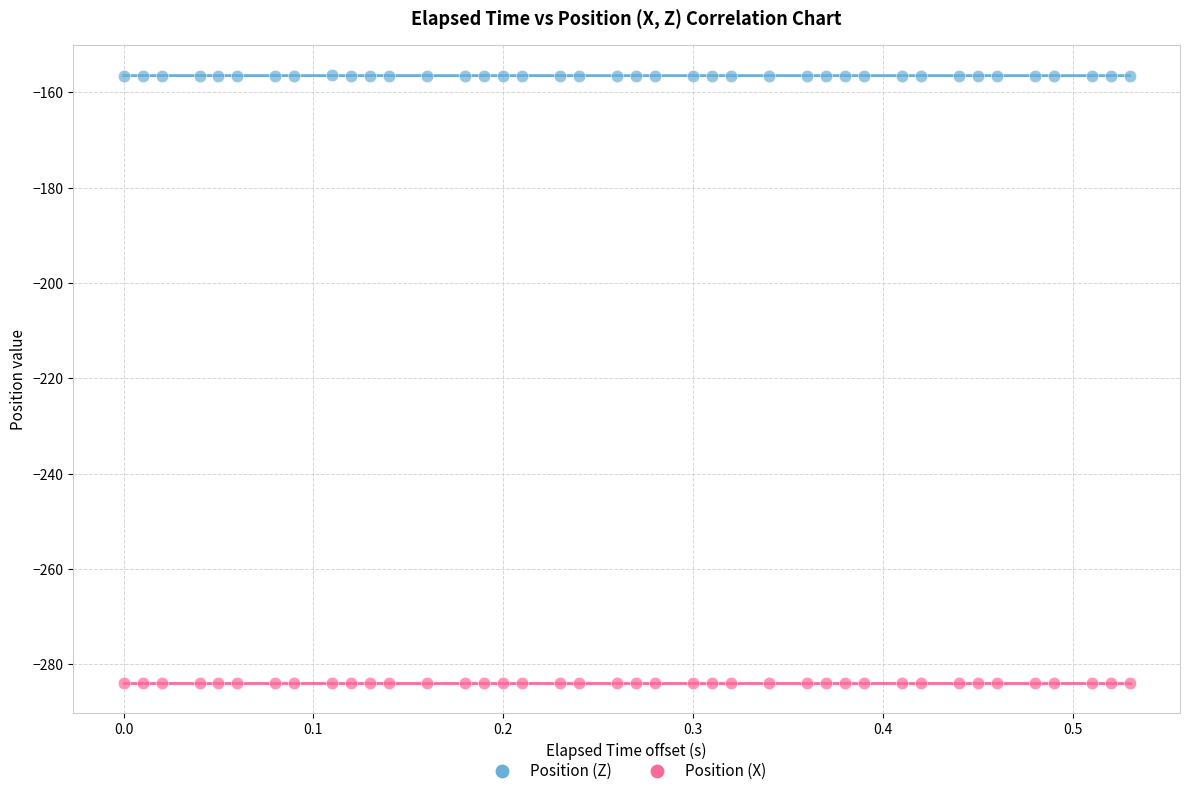

Which series reaches the minimum Y coordinate?

Position (X)